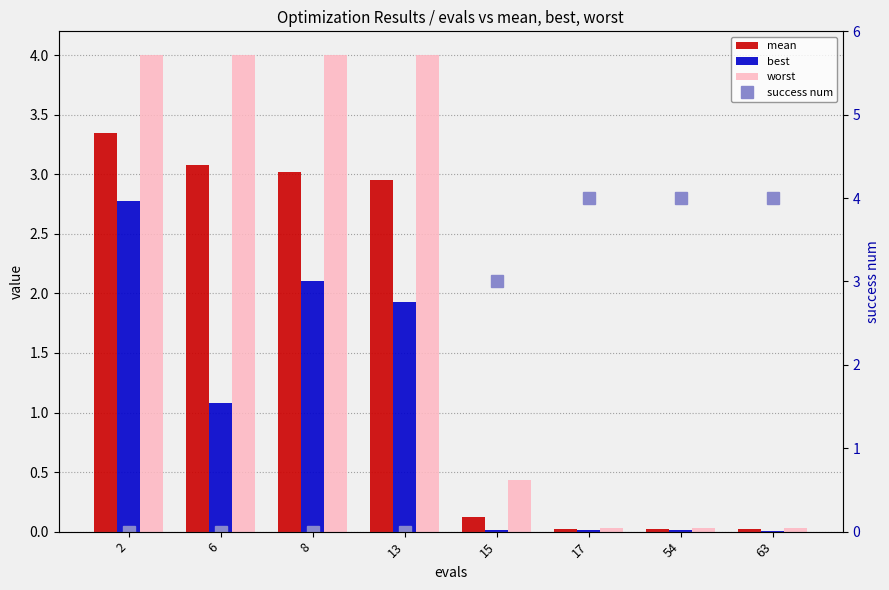

Reading right to left, transcribe all the data shown in this chart.

mean: 63=0.0	54=0.0	17=0.0	15=0.1	13=2.9	8=3.0	6=3.1	2=3.3
best: 63=0.0	54=0.0	17=0.0	15=0.0	13=1.9	8=2.1	6=1.1	2=2.8
worst: 63=0.0	54=0.0	17=0.0	15=0.4	13=4.0	8=4.0	6=4.0	2=4.0
success num: 63=4.0	54=4.0	17=4.0	15=3.0	13=0.0	8=0.0	6=0.0	2=0.0